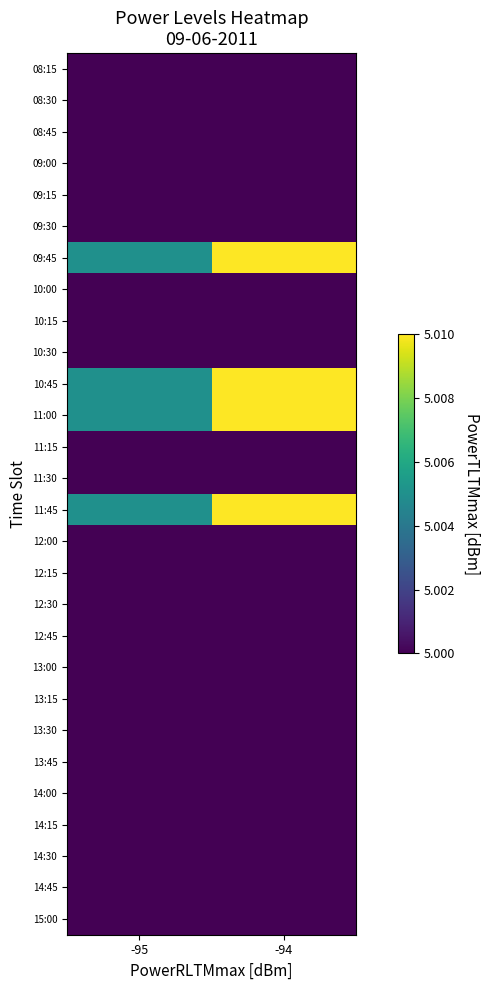

Reading left to right, extract all data points from this chart.

08:15: -95=5.0	-94=5.0
08:30: -95=5.0	-94=5.0
08:45: -95=5.0	-94=5.0
09:00: -95=5.0	-94=5.0
09:15: -95=5.0	-94=5.0
09:30: -95=5.0	-94=5.0
09:45: -95=5.0	-94=5.0
10:00: -95=5.0	-94=5.0
10:15: -95=5.0	-94=5.0
10:30: -95=5.0	-94=5.0
10:45: -95=5.0	-94=5.0
11:00: -95=5.0	-94=5.0
11:15: -95=5.0	-94=5.0
11:30: -95=5.0	-94=5.0
11:45: -95=5.0	-94=5.0
12:00: -95=5.0	-94=5.0
12:15: -95=5.0	-94=5.0
12:30: -95=5.0	-94=5.0
12:45: -95=5.0	-94=5.0
13:00: -95=5.0	-94=5.0
13:15: -95=5.0	-94=5.0
13:30: -95=5.0	-94=5.0
13:45: -95=5.0	-94=5.0
14:00: -95=5.0	-94=5.0
14:15: -95=5.0	-94=5.0
14:30: -95=5.0	-94=5.0
14:45: -95=5.0	-94=5.0
15:00: -95=5.0	-94=5.0